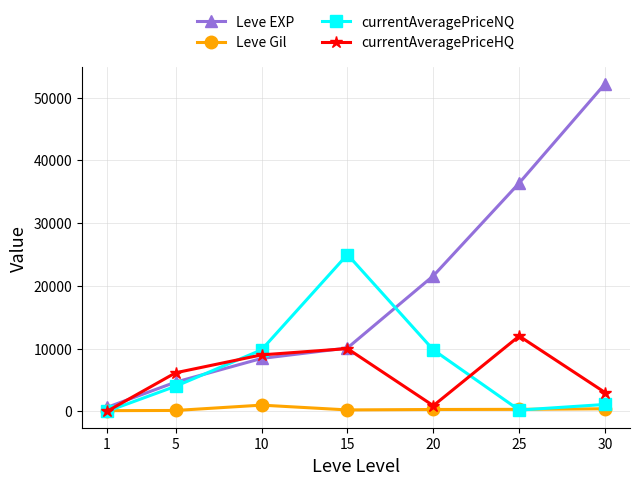

What is the value of the currentAveragePriceHQ point at the 4th from the left?

10000